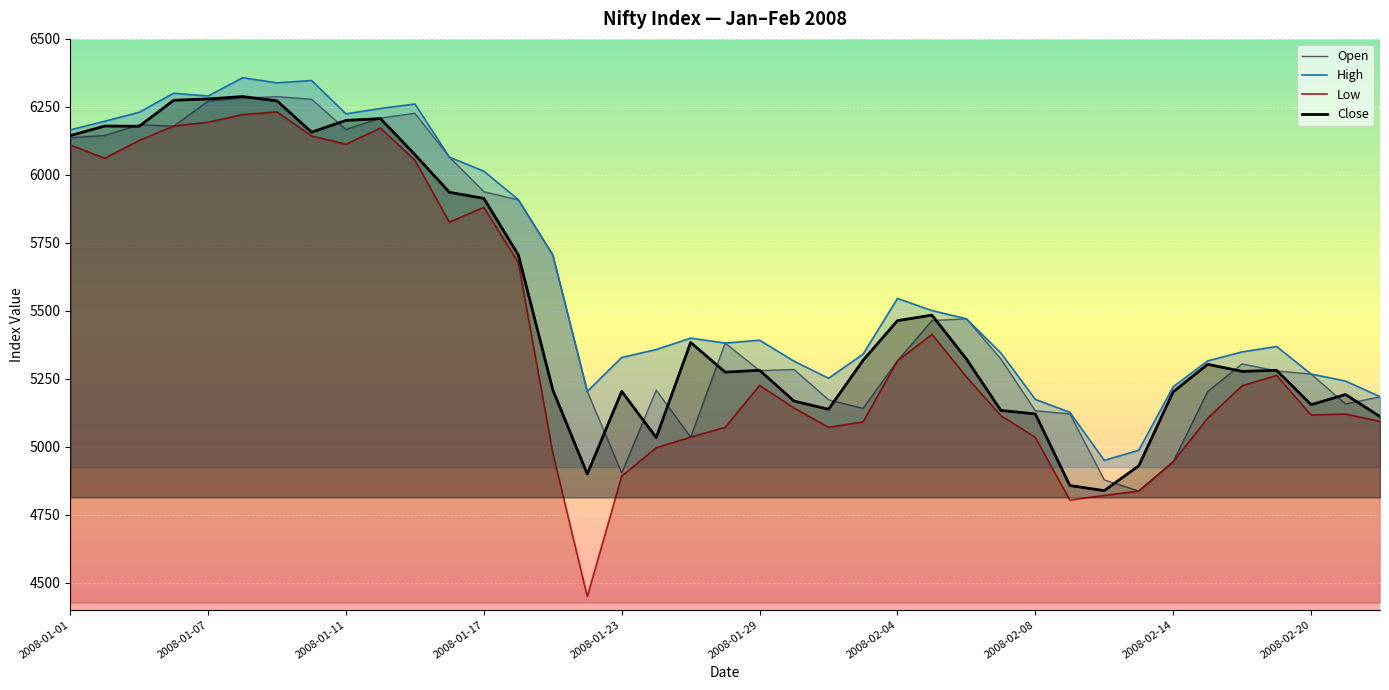

Rank the series by their maximum value, from lowest to highest.

Low, Open, Close, High